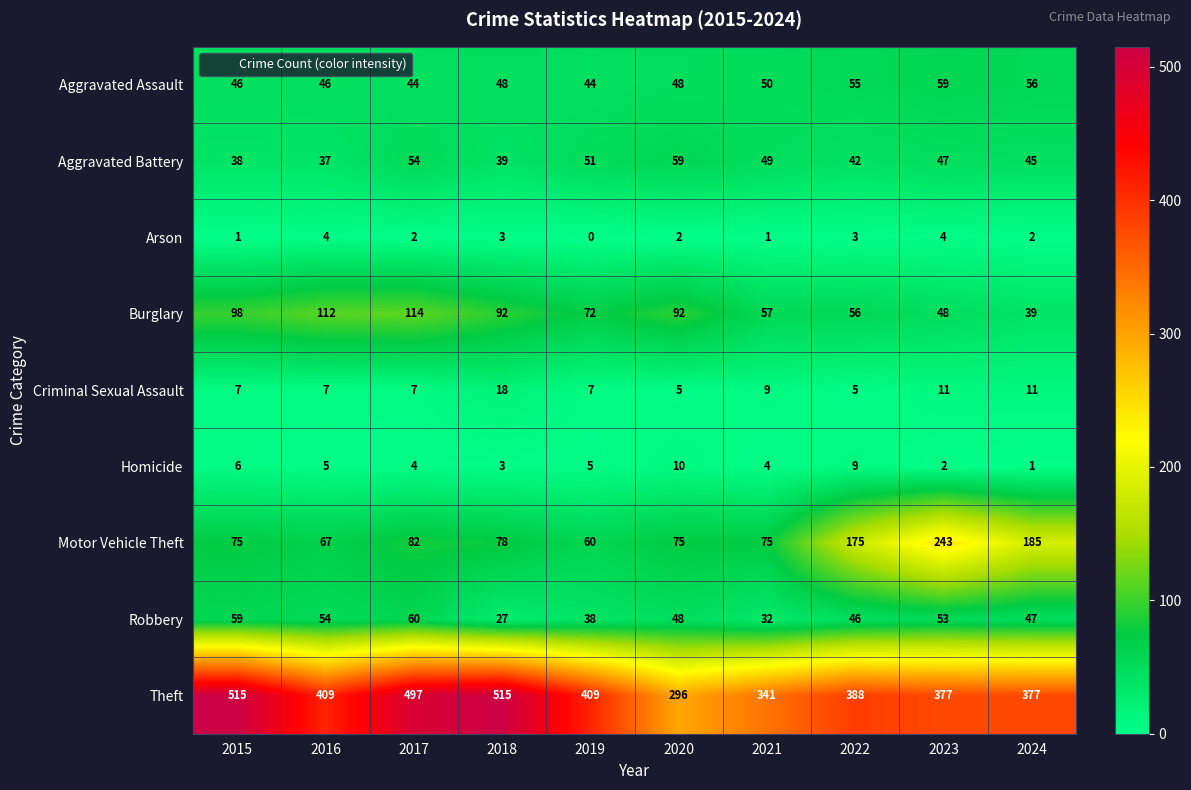

Rank the series at 2015 from lowest to highest value.

Arson, Homicide, Criminal Sexual Assault, Aggravated Battery, Aggravated Assault, Robbery, Motor Vehicle Theft, Burglary, Theft